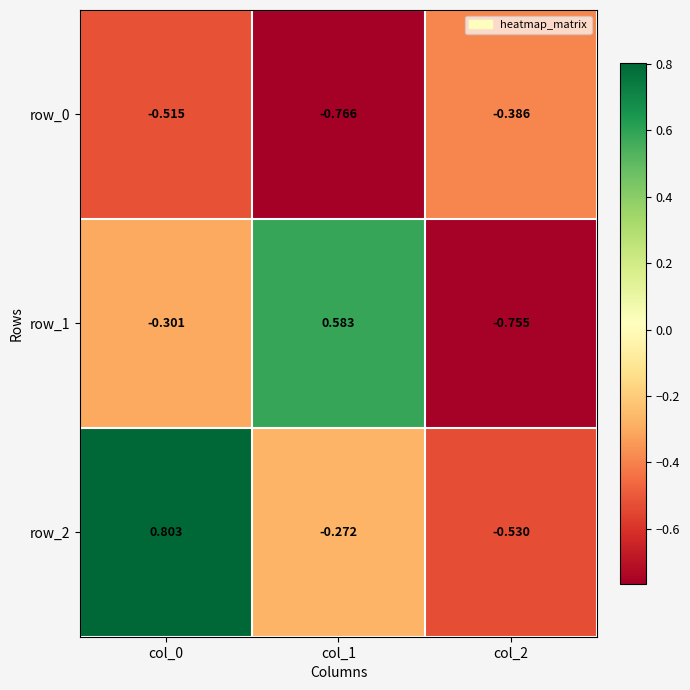

The value of row_2 at col_2 is -0.8. True or false?

False